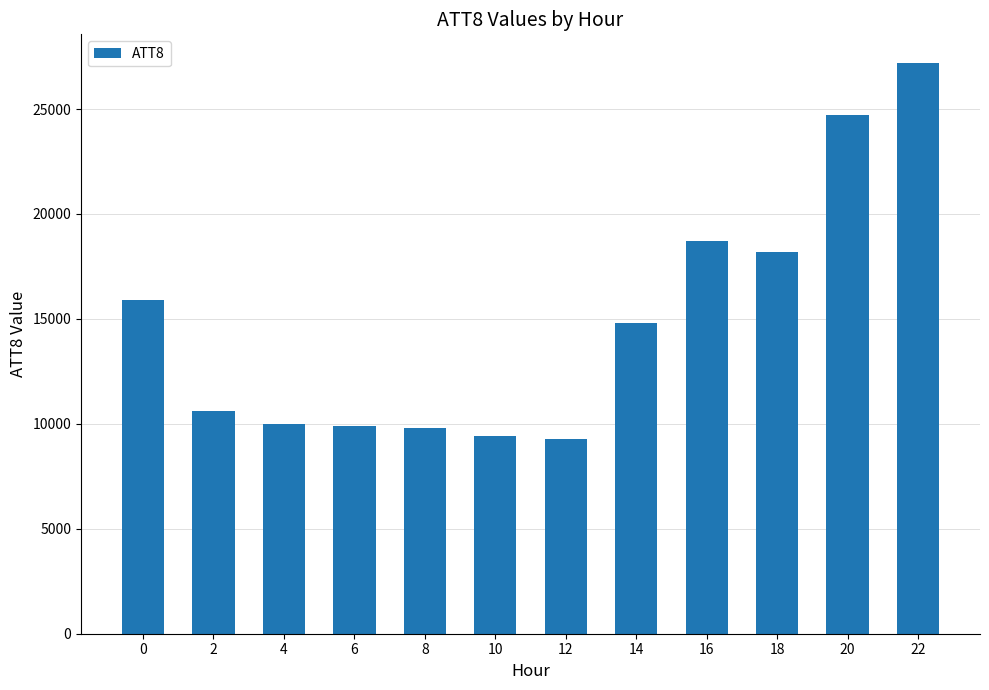

What is the approximate value at 2, to the nearest 100?

10600